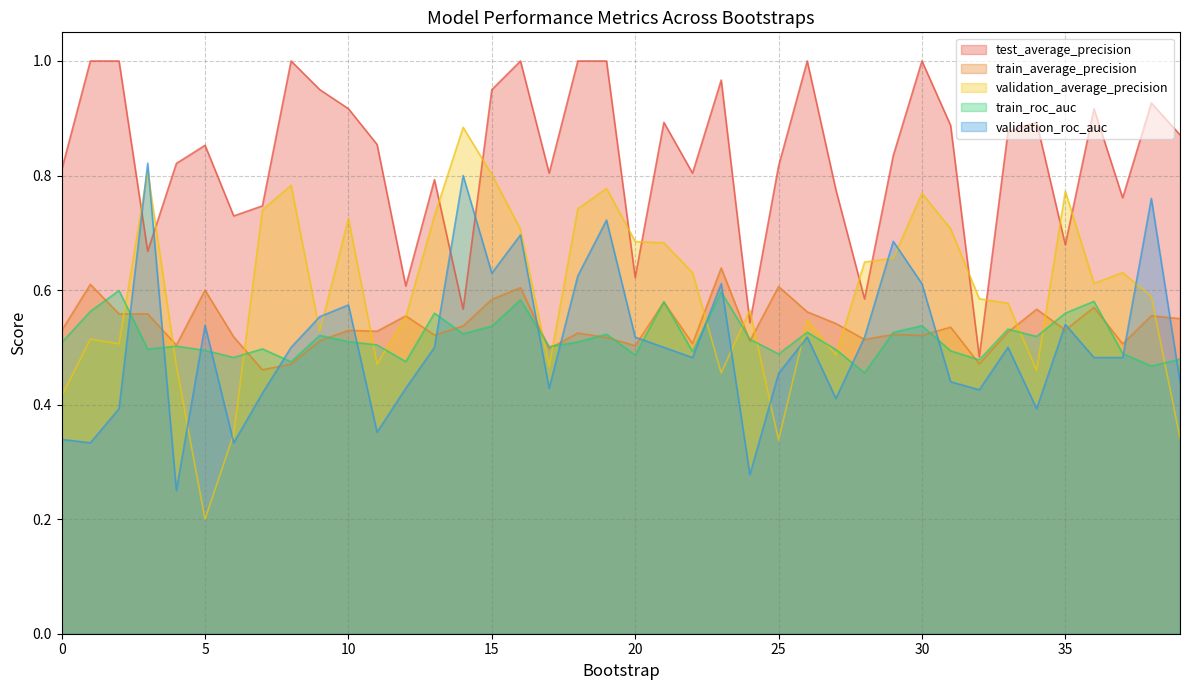

What is the value of the validation_average_precision point at the 33rd from the left?

0.6